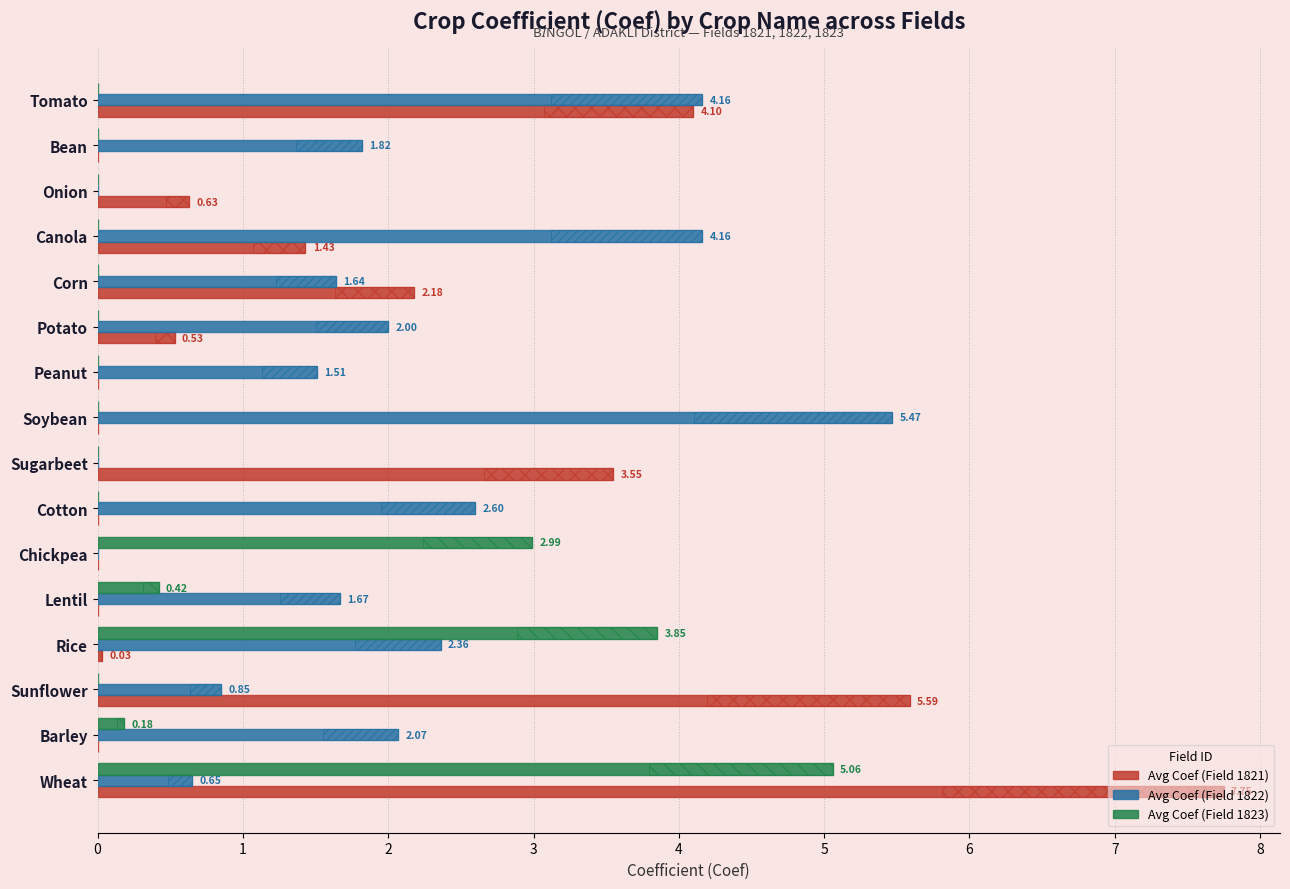

What is the difference between the Avg Coef (Field 1821) values at Corn and Chickpea?

2.2